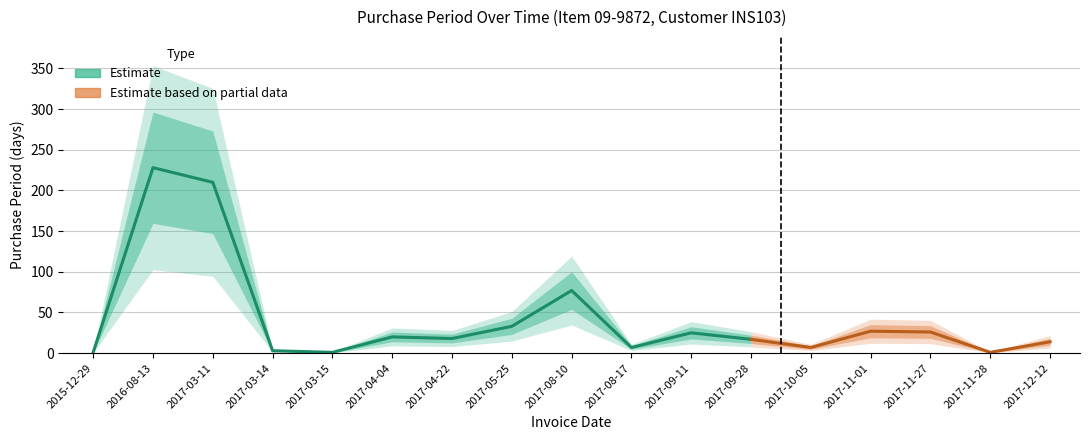

What is the difference between the second highest and second lowest values?

209